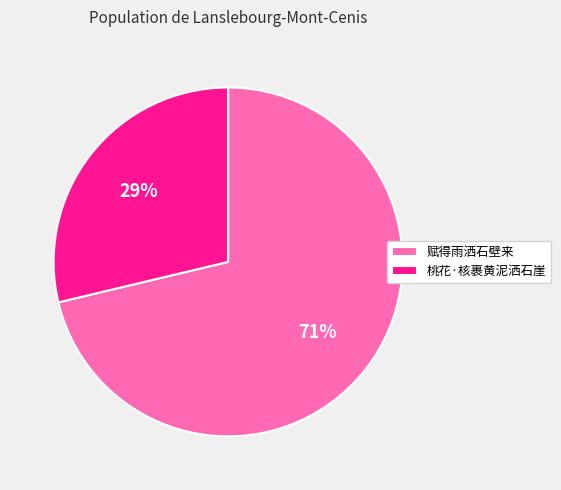

True or false: 赋得雨洒石壁来 accounts for 71% of the total.

True